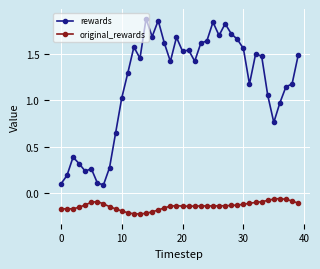

At how many categories does at least one series exceed 1?

28